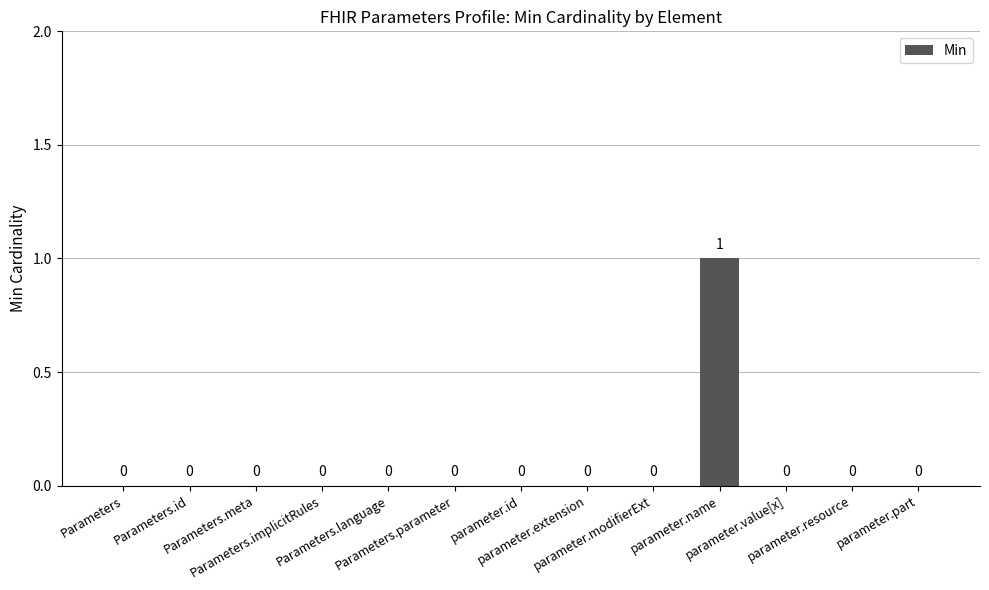

What is the greatest value displayed?

1